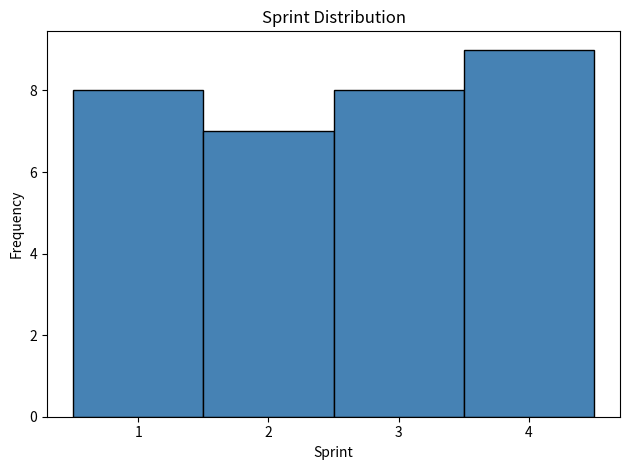

What is the height of the bar covering 2.5 to 3.5 on the x-axis? The values are not printed on the chart, so give them approximately, as read against the axis.

8